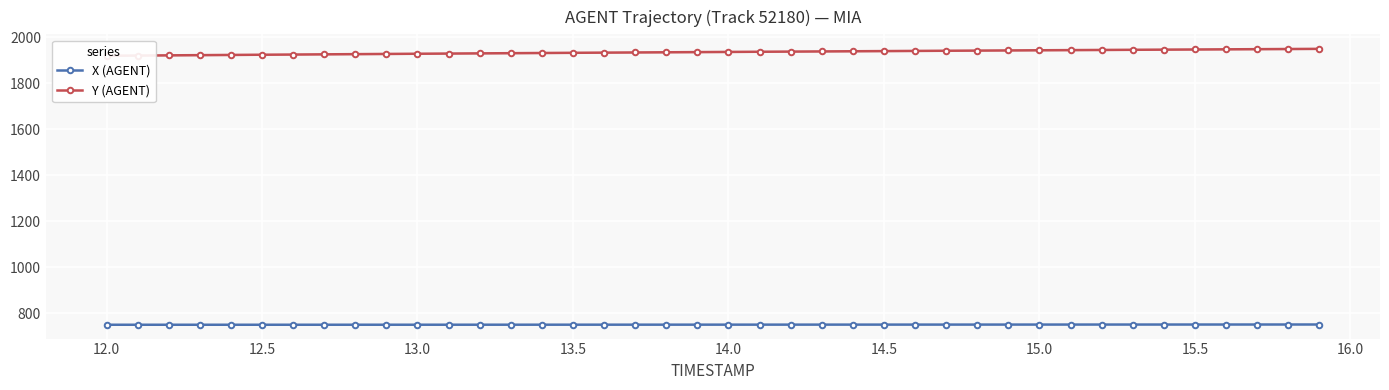

Does the chart display data point markers on the line(s)?

Yes